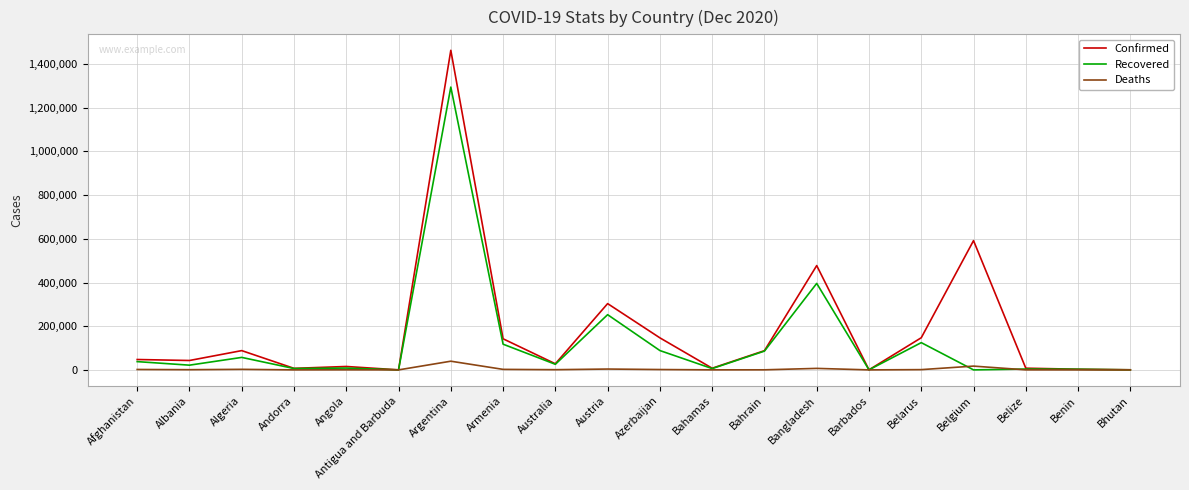

What is the total value across all series at Andorra?

13366